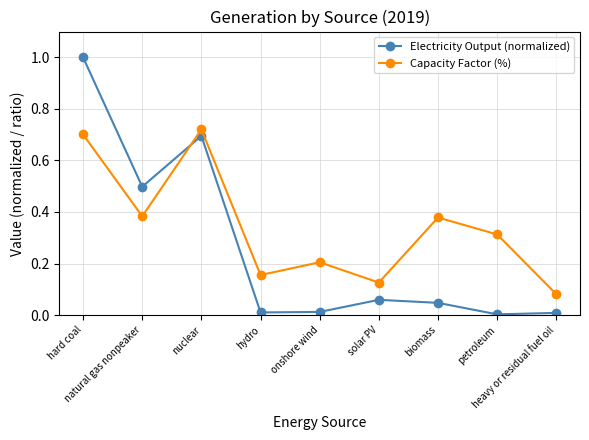

Between hard coal and solar PV, which series saw the biggest shift?

Electricity Output (normalized)